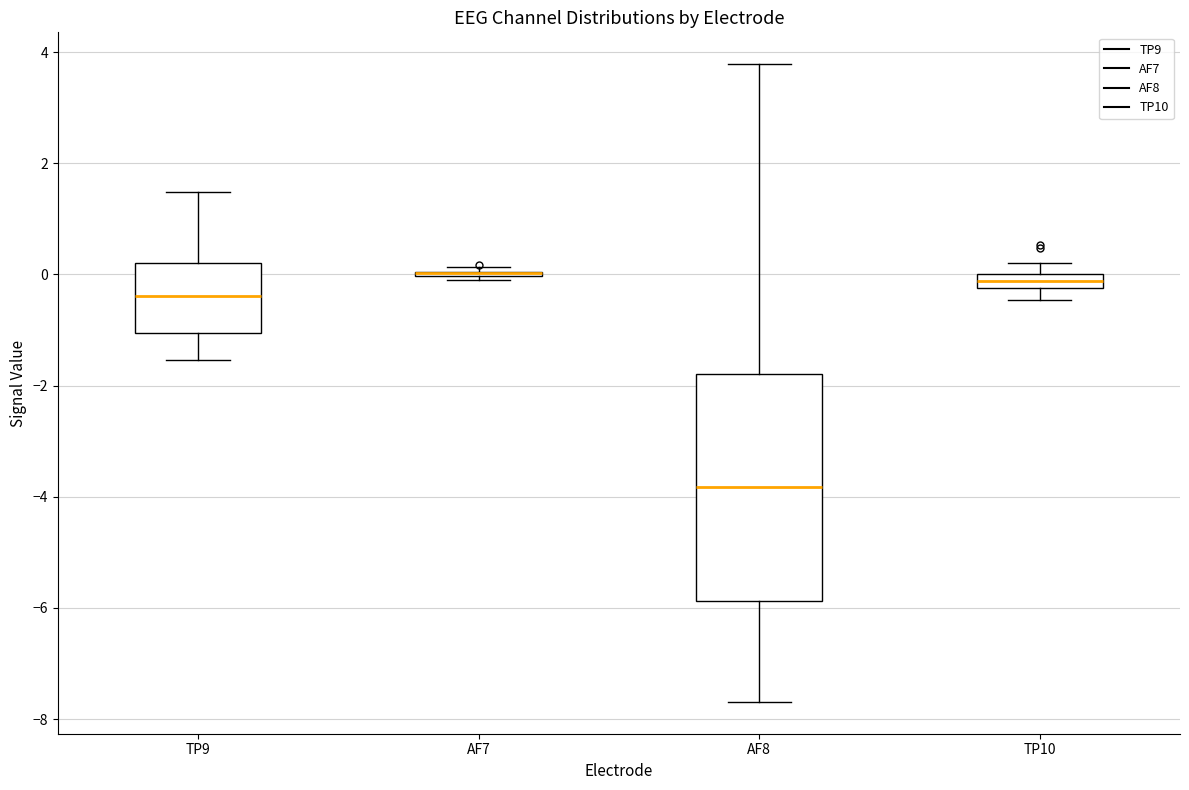

Which box is the tallest, from its lower edge to its upper edge?

AF8